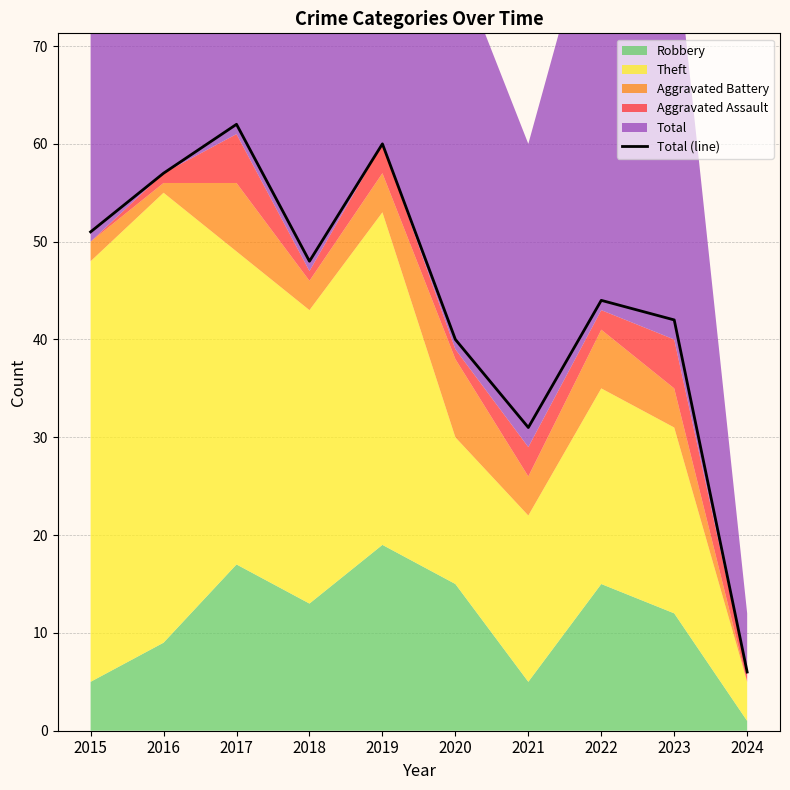

List the labels in order of value, smallest first.

2024, 2021, 2020, 2023, 2022, 2018, 2015, 2016, 2019, 2017